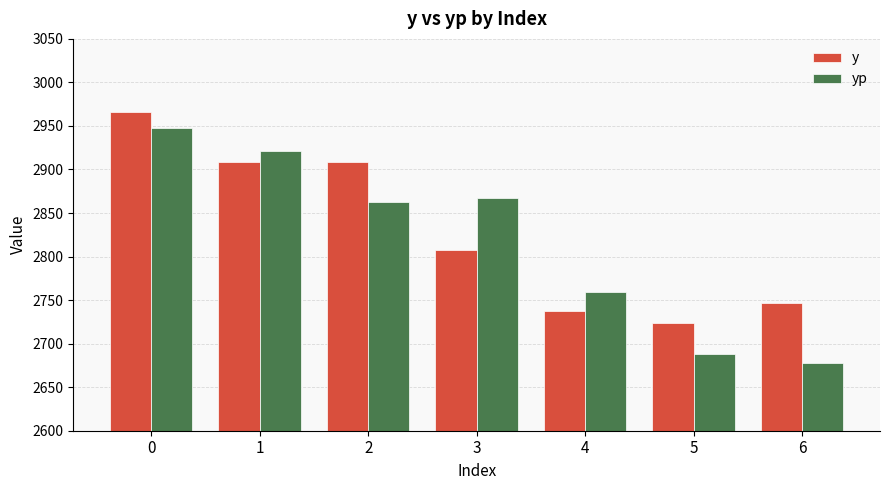

Rank the series by their maximum value, from highest to lowest.

y, yp